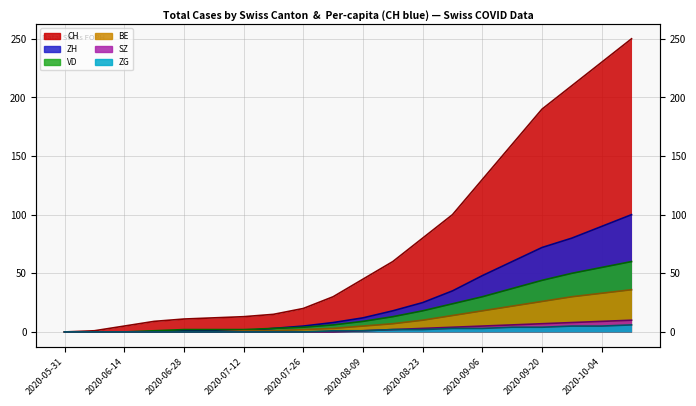

What is the total value across all series at 2020-09-20?

343